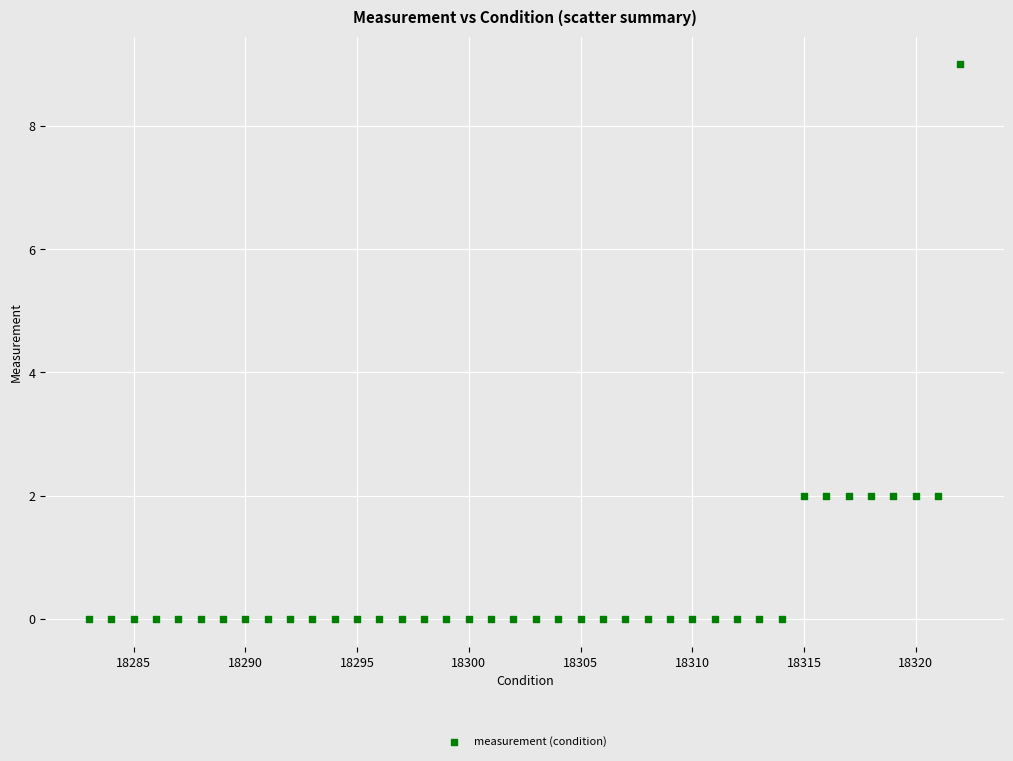

What is the range of Y values (max minus min)?

9